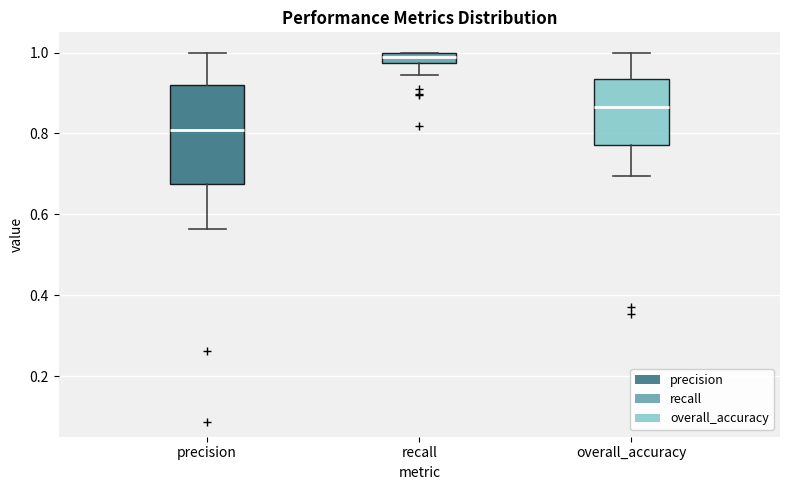

Where does the upper whisker of the box for overall_accuracy end on the y-axis? The values are not printed on the chart, so give them approximately, as read against the axis.

1.00